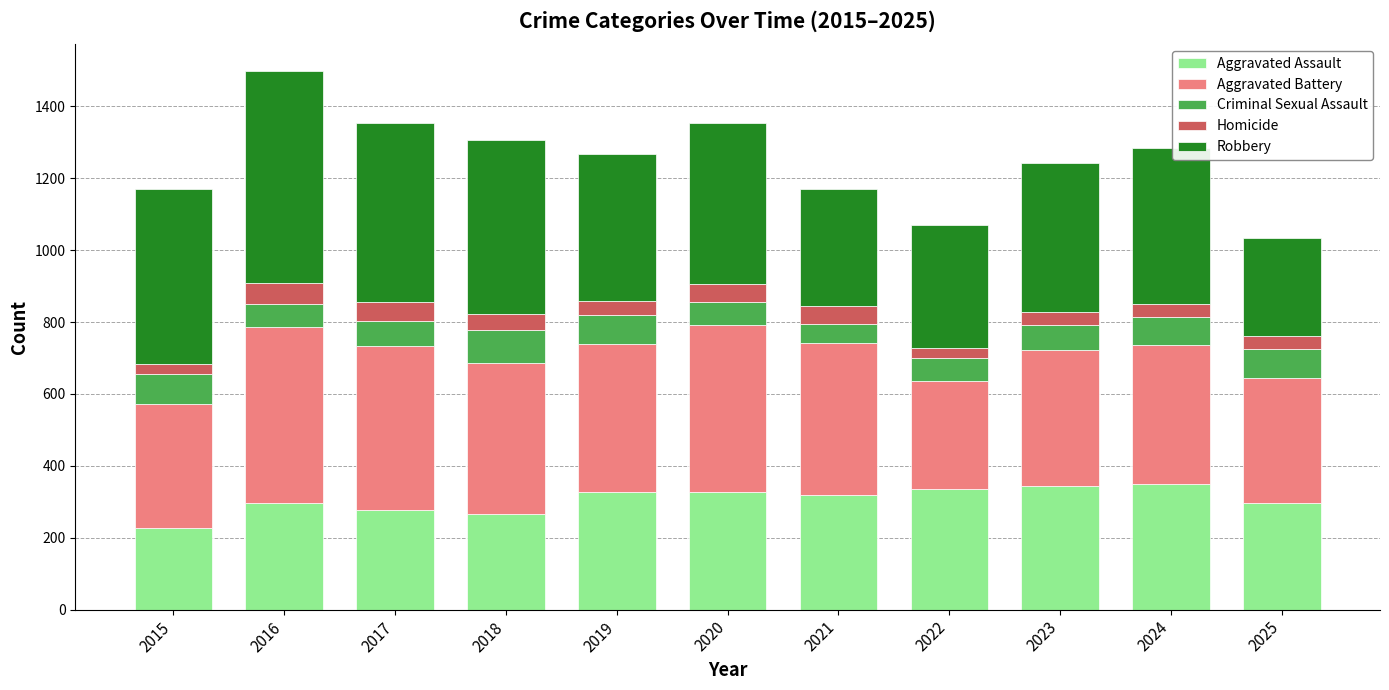

Does the chart contain stacked bars?

Yes